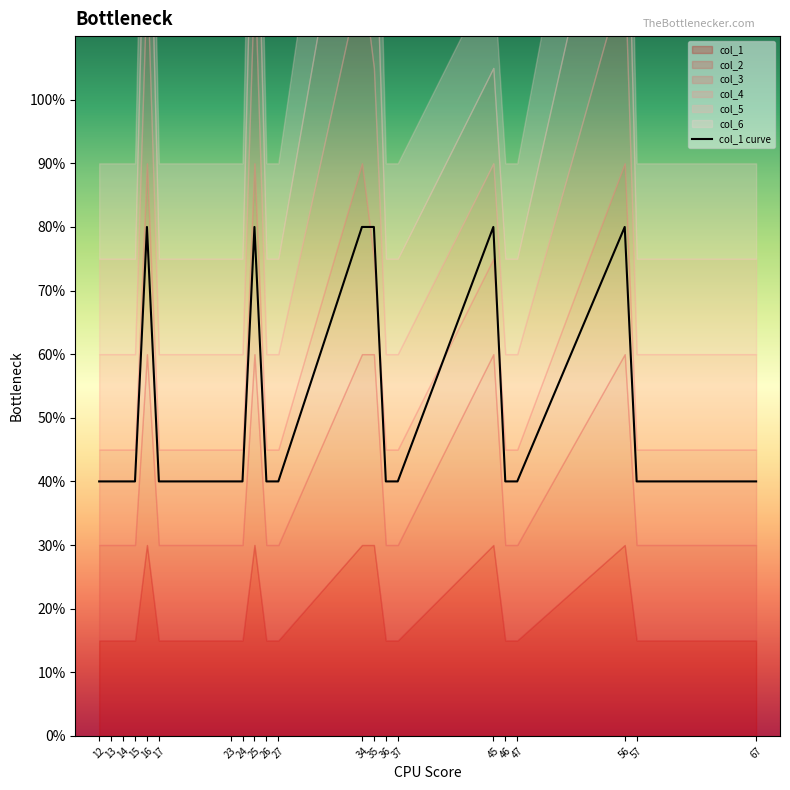

How many data points does each series have?

21